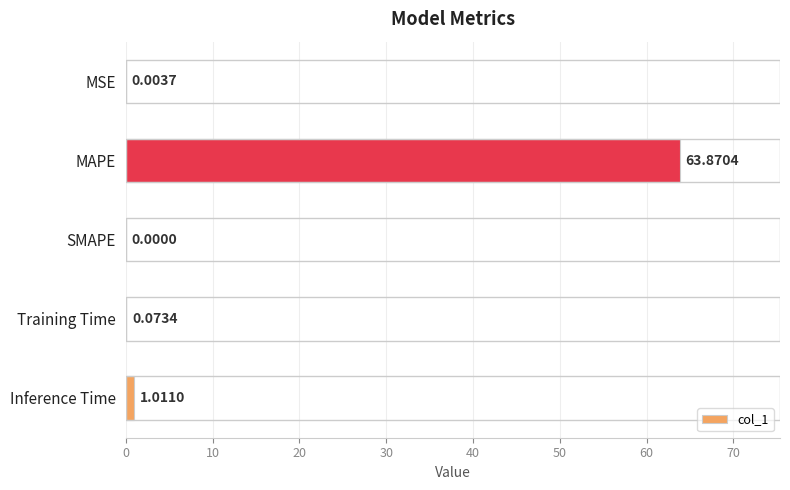

What is the sum of all values?

65.0